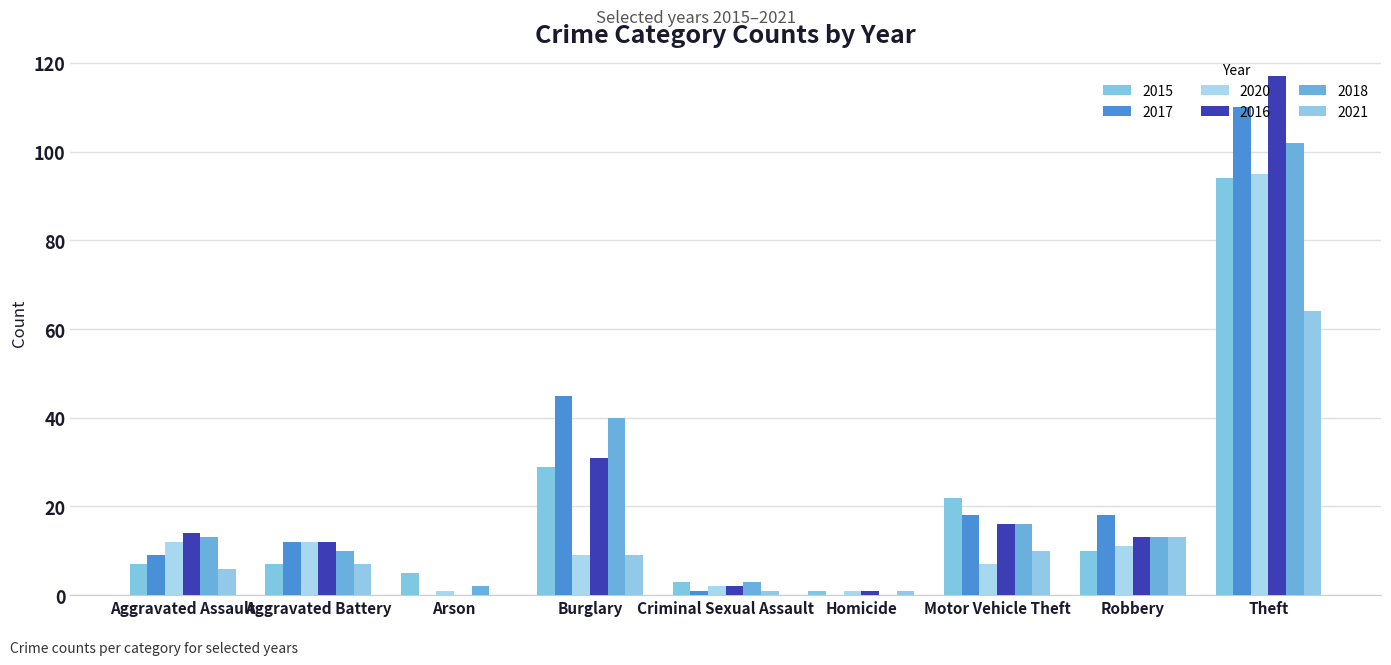

Count the number of categories in the chart.

9